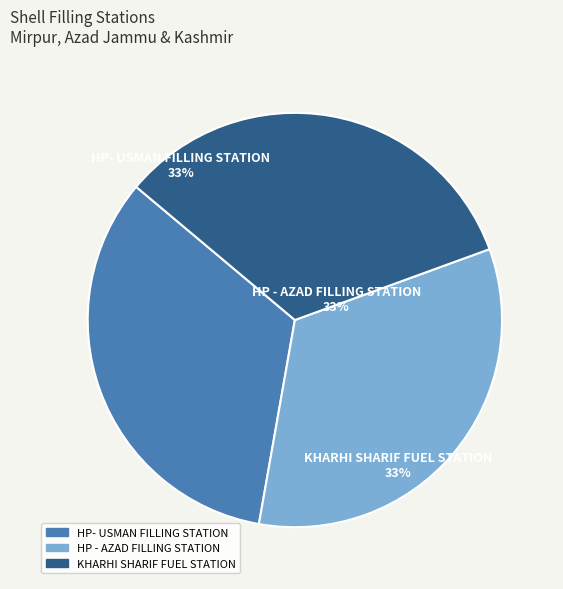

Is the sum of HP- USMAN FILLING STATION and KHARHI SHARIF FUEL STATION greater than half?

Yes